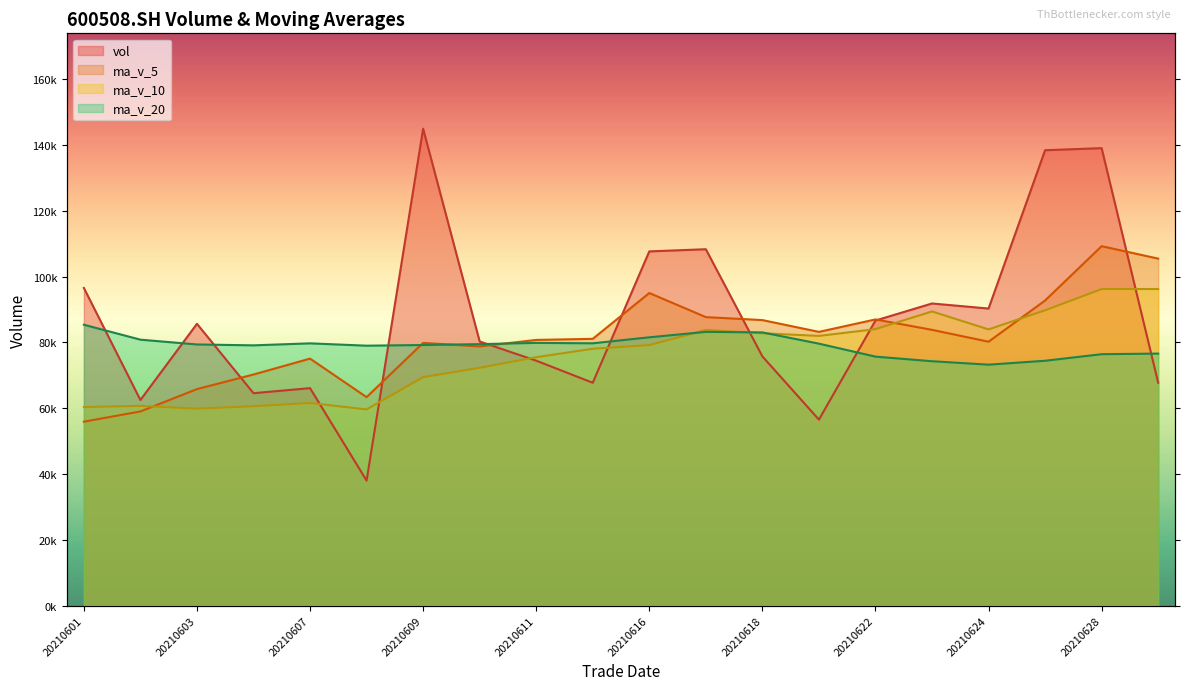

What is the maximum value for vol?

144985.4